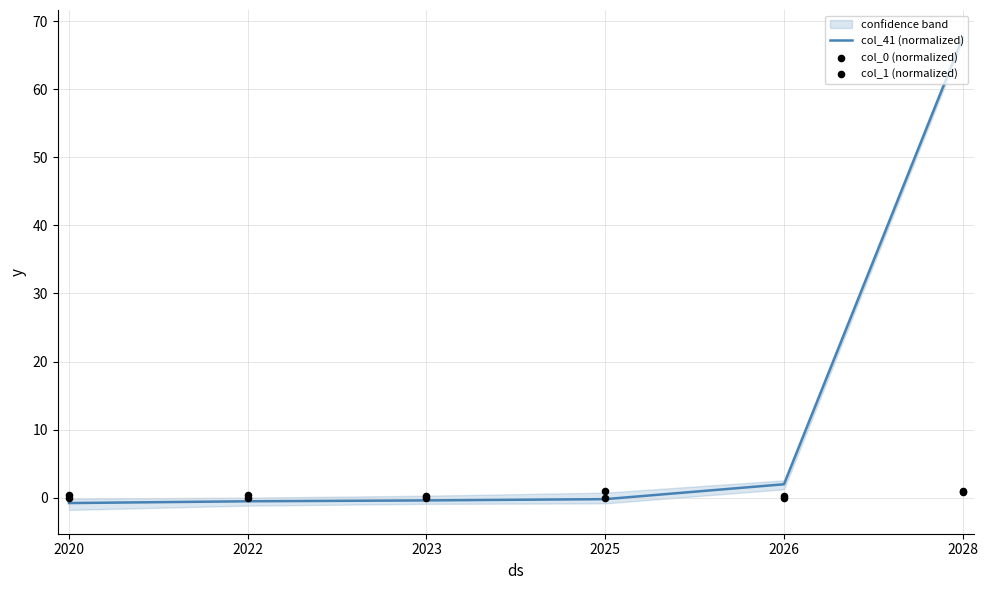

What are all the series names shown in the legend?

col_41 (normalized), col_0 (normalized), col_1 (normalized)